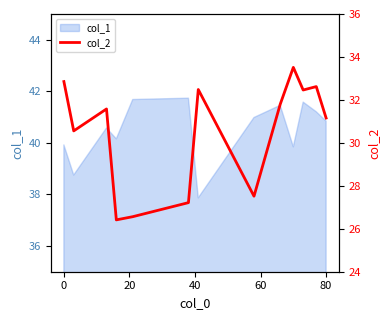

How many points are higher than both their immediate neighbors (excluding endpoints)?

4